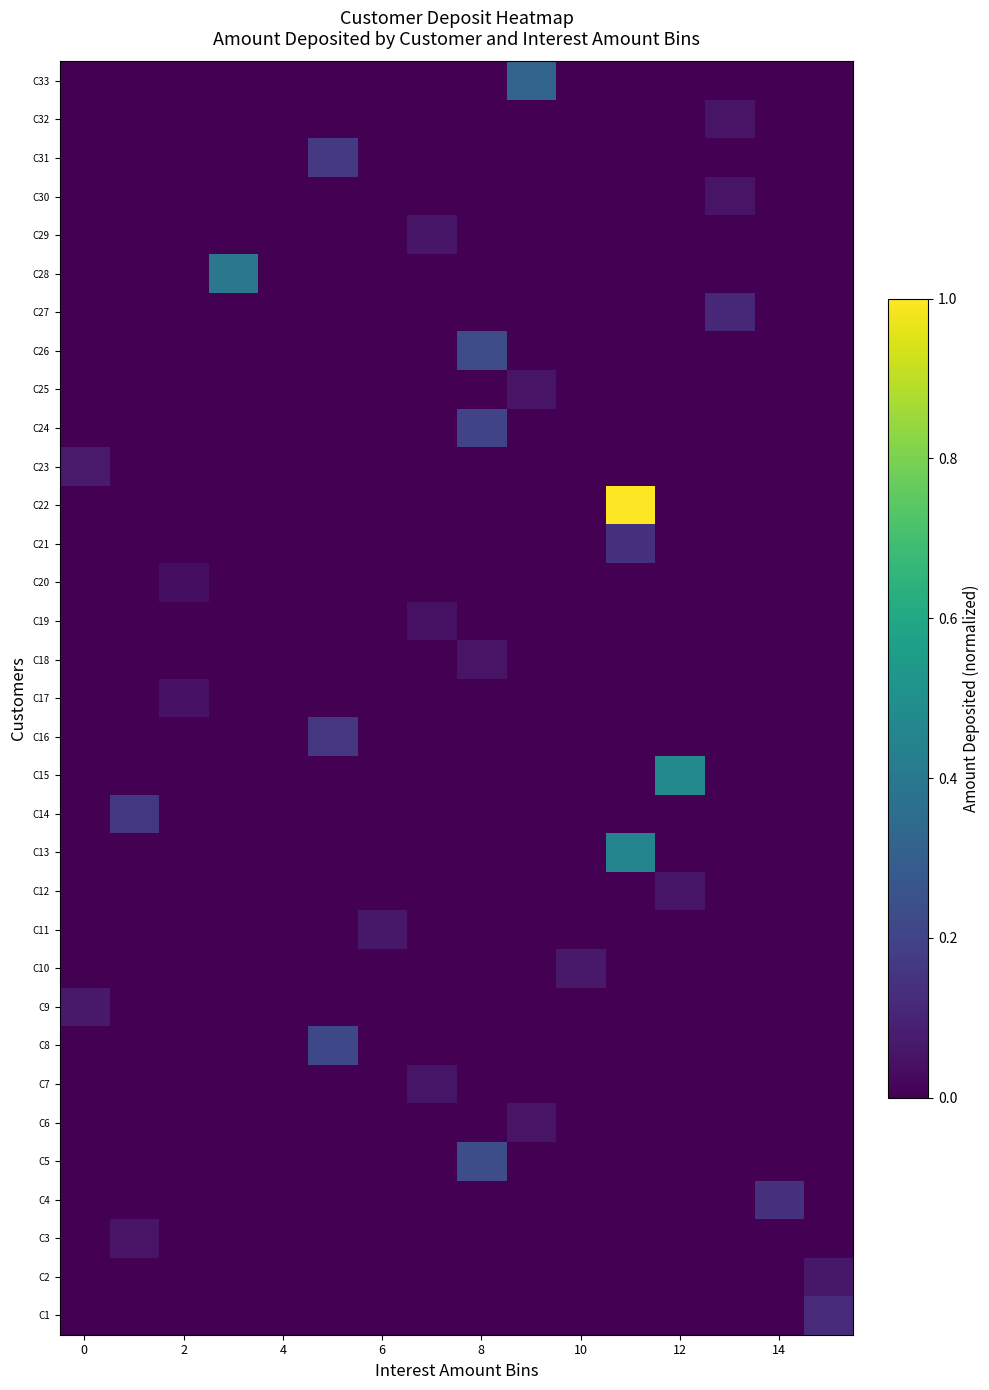

Reading left to right, list all the values displayed in this chart.

C1: 0.0	0.0	0.0	0.0	0.0	0.0	0.0	0.0	0.0	0.0	0.0	0.0	0.0	0.0	0.0	0.1
C2: 0.0	0.0	0.0	0.0	0.0	0.0	0.0	0.0	0.0	0.0	0.0	0.0	0.0	0.0	0.0	0.1
C3: 0.0	0.1	0.0	0.0	0.0	0.0	0.0	0.0	0.0	0.0	0.0	0.0	0.0	0.0	0.0	0.0
C4: 0.0	0.0	0.0	0.0	0.0	0.0	0.0	0.0	0.0	0.0	0.0	0.0	0.0	0.0	0.1	0.0
C5: 0.0	0.0	0.0	0.0	0.0	0.0	0.0	0.0	0.2	0.0	0.0	0.0	0.0	0.0	0.0	0.0
C6: 0.0	0.0	0.0	0.0	0.0	0.0	0.0	0.0	0.0	0.1	0.0	0.0	0.0	0.0	0.0	0.0
C7: 0.0	0.0	0.0	0.0	0.0	0.0	0.0	0.1	0.0	0.0	0.0	0.0	0.0	0.0	0.0	0.0
C8: 0.0	0.0	0.0	0.0	0.0	0.2	0.0	0.0	0.0	0.0	0.0	0.0	0.0	0.0	0.0	0.0
C9: 0.1	0.0	0.0	0.0	0.0	0.0	0.0	0.0	0.0	0.0	0.0	0.0	0.0	0.0	0.0	0.0
C10: 0.0	0.0	0.0	0.0	0.0	0.0	0.0	0.0	0.0	0.0	0.1	0.0	0.0	0.0	0.0	0.0
C11: 0.0	0.0	0.0	0.0	0.0	0.0	0.1	0.0	0.0	0.0	0.0	0.0	0.0	0.0	0.0	0.0
C12: 0.0	0.0	0.0	0.0	0.0	0.0	0.0	0.0	0.0	0.0	0.0	0.0	0.1	0.0	0.0	0.0
C13: 0.0	0.0	0.0	0.0	0.0	0.0	0.0	0.0	0.0	0.0	0.0	0.5	0.0	0.0	0.0	0.0
C14: 0.0	0.2	0.0	0.0	0.0	0.0	0.0	0.0	0.0	0.0	0.0	0.0	0.0	0.0	0.0	0.0
C15: 0.0	0.0	0.0	0.0	0.0	0.0	0.0	0.0	0.0	0.0	0.0	0.0	0.5	0.0	0.0	0.0
C16: 0.0	0.0	0.0	0.0	0.0	0.2	0.0	0.0	0.0	0.0	0.0	0.0	0.0	0.0	0.0	0.0
C17: 0.0	0.0	0.0	0.0	0.0	0.0	0.0	0.0	0.0	0.0	0.0	0.0	0.0	0.0	0.0	0.0
C18: 0.0	0.0	0.0	0.0	0.0	0.0	0.0	0.0	0.1	0.0	0.0	0.0	0.0	0.0	0.0	0.0
C19: 0.0	0.0	0.0	0.0	0.0	0.0	0.0	0.0	0.0	0.0	0.0	0.0	0.0	0.0	0.0	0.0
C20: 0.0	0.0	0.0	0.0	0.0	0.0	0.0	0.0	0.0	0.0	0.0	0.0	0.0	0.0	0.0	0.0
C21: 0.0	0.0	0.0	0.0	0.0	0.0	0.0	0.0	0.0	0.0	0.0	0.1	0.0	0.0	0.0	0.0
C22: 0.0	0.0	0.0	0.0	0.0	0.0	0.0	0.0	0.0	0.0	0.0	1.0	0.0	0.0	0.0	0.0
C23: 0.1	0.0	0.0	0.0	0.0	0.0	0.0	0.0	0.0	0.0	0.0	0.0	0.0	0.0	0.0	0.0
C24: 0.0	0.0	0.0	0.0	0.0	0.0	0.0	0.0	0.2	0.0	0.0	0.0	0.0	0.0	0.0	0.0
C25: 0.0	0.0	0.0	0.0	0.0	0.0	0.0	0.0	0.0	0.1	0.0	0.0	0.0	0.0	0.0	0.0
C26: 0.0	0.0	0.0	0.0	0.0	0.0	0.0	0.0	0.2	0.0	0.0	0.0	0.0	0.0	0.0	0.0
C27: 0.0	0.0	0.0	0.0	0.0	0.0	0.0	0.0	0.0	0.0	0.0	0.0	0.0	0.1	0.0	0.0
C28: 0.0	0.0	0.0	0.4	0.0	0.0	0.0	0.0	0.0	0.0	0.0	0.0	0.0	0.0	0.0	0.0
C29: 0.0	0.0	0.0	0.0	0.0	0.0	0.0	0.1	0.0	0.0	0.0	0.0	0.0	0.0	0.0	0.0
C30: 0.0	0.0	0.0	0.0	0.0	0.0	0.0	0.0	0.0	0.0	0.0	0.0	0.0	0.1	0.0	0.0
C31: 0.0	0.0	0.0	0.0	0.0	0.2	0.0	0.0	0.0	0.0	0.0	0.0	0.0	0.0	0.0	0.0
C32: 0.0	0.0	0.0	0.0	0.0	0.0	0.0	0.0	0.0	0.0	0.0	0.0	0.0	0.1	0.0	0.0
C33: 0.0	0.0	0.0	0.0	0.0	0.0	0.0	0.0	0.0	0.3	0.0	0.0	0.0	0.0	0.0	0.0